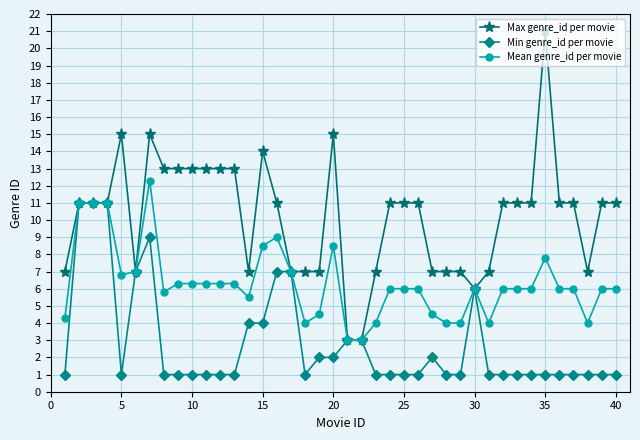

Which series has the largest range (max minus min)?

Max genre_id per movie